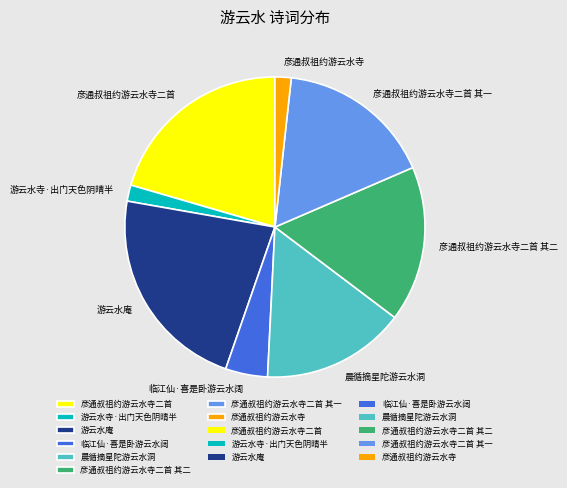

Do 游云水寺·出门天色阴晴半 and 晨循摘星陀游云水洞 together represent more than half of the pie?

No